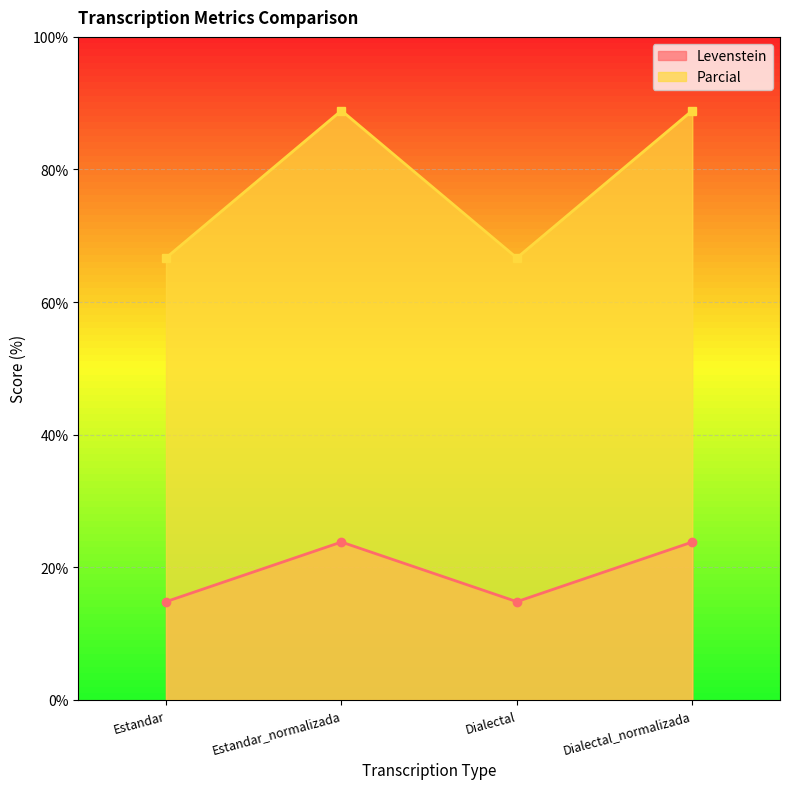

The Levenstein series shows 14.8 at Dialectal. True or false?

True